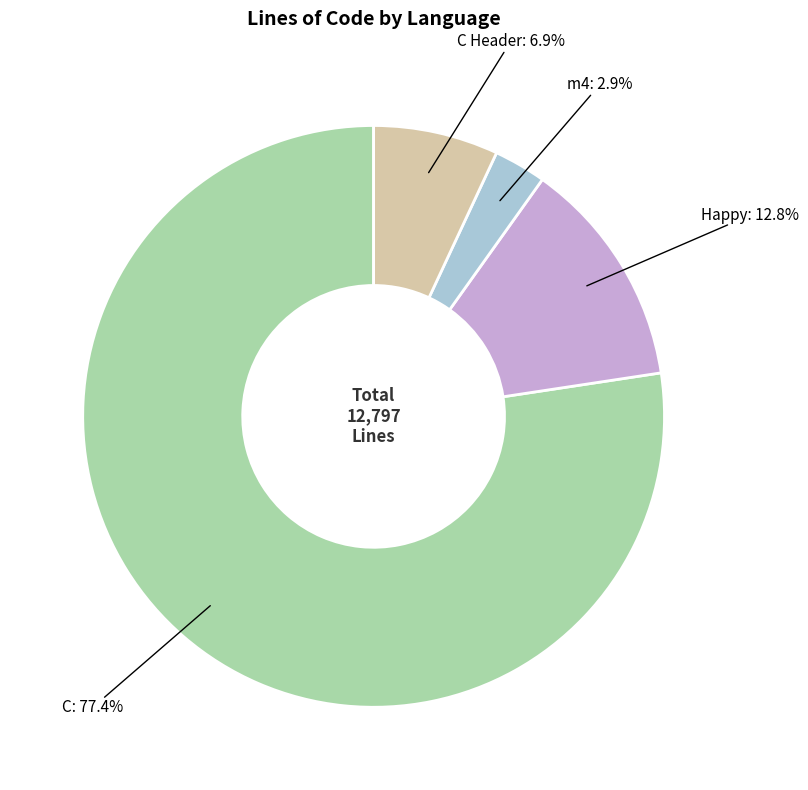

Is there a majority slice in this chart?

Yes